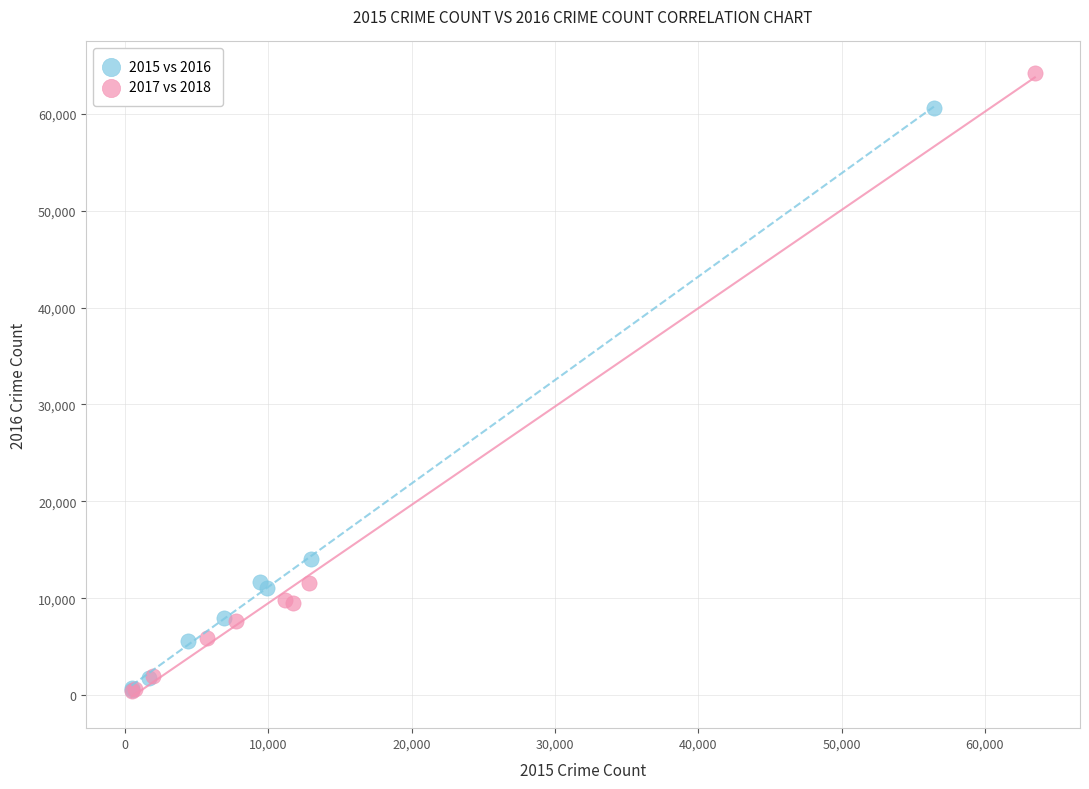

Which series contains the highest Y value?

2017 vs 2018